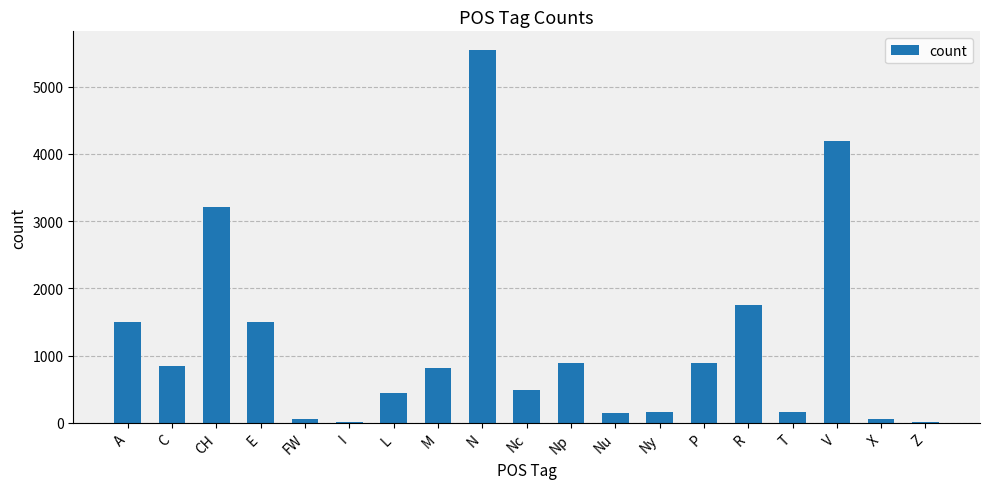

At which label is the value closest to 2778?

CH